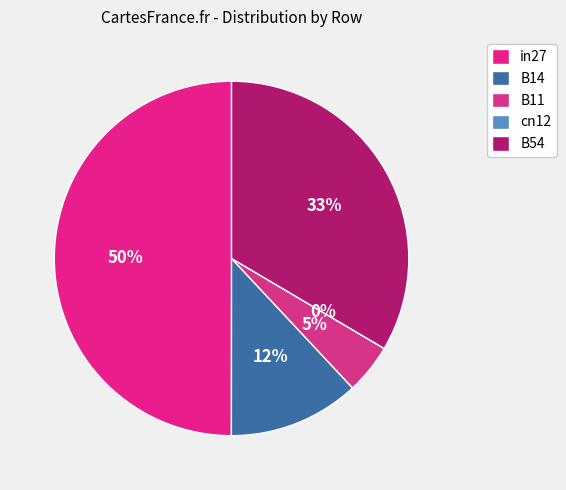

Rank the categories by value from highest to lowest.

in27, B54, B14, B11, cn12